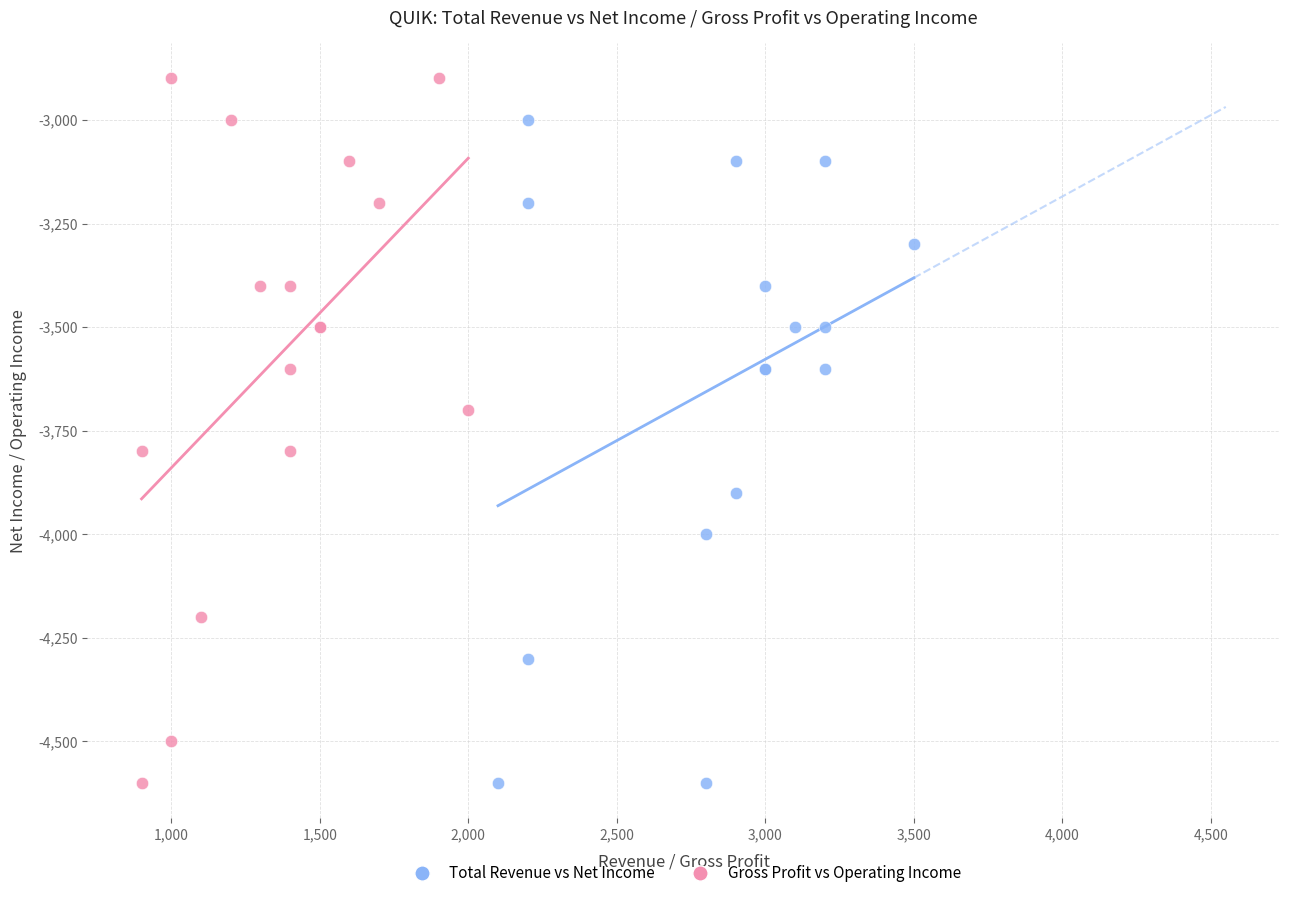

Which series has the largest Y range (max minus min)?

Gross Profit vs Operating Income